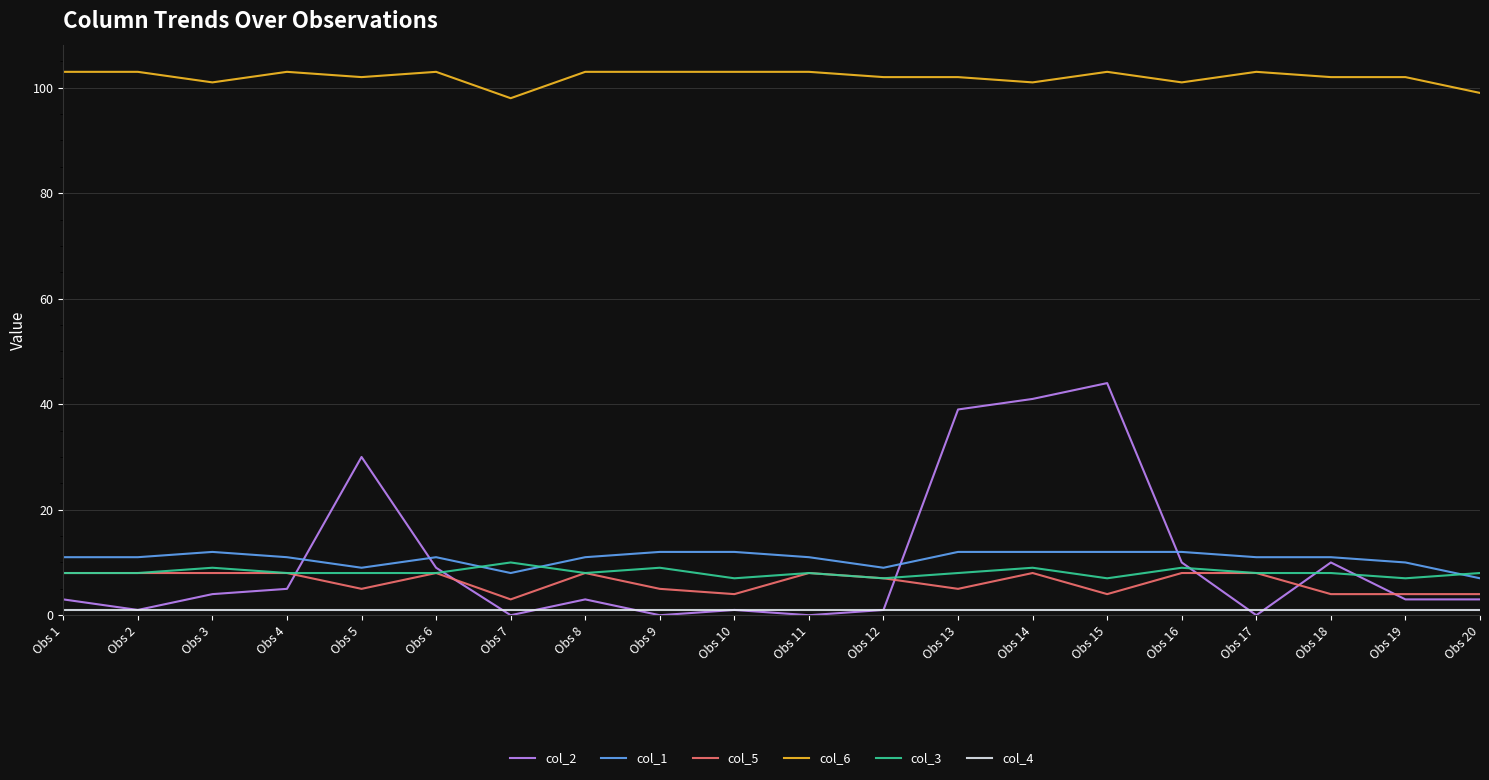

True or false: col_1 and col_6 cross at least once.

False